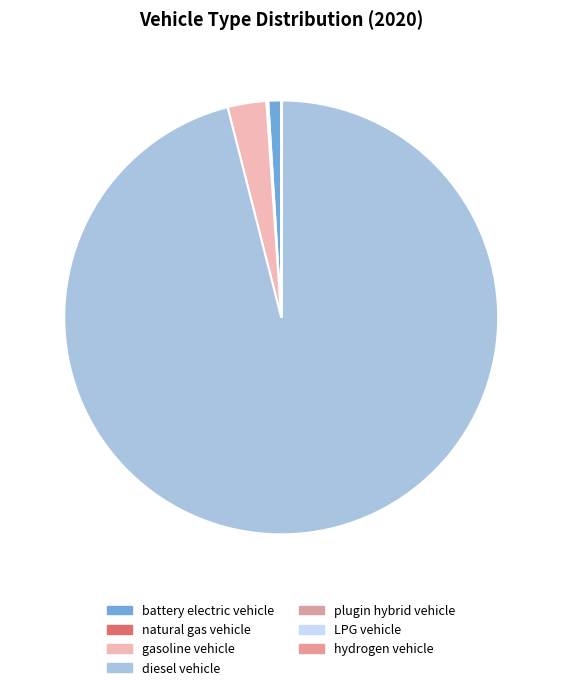

How many segments does this pie chart have?

7